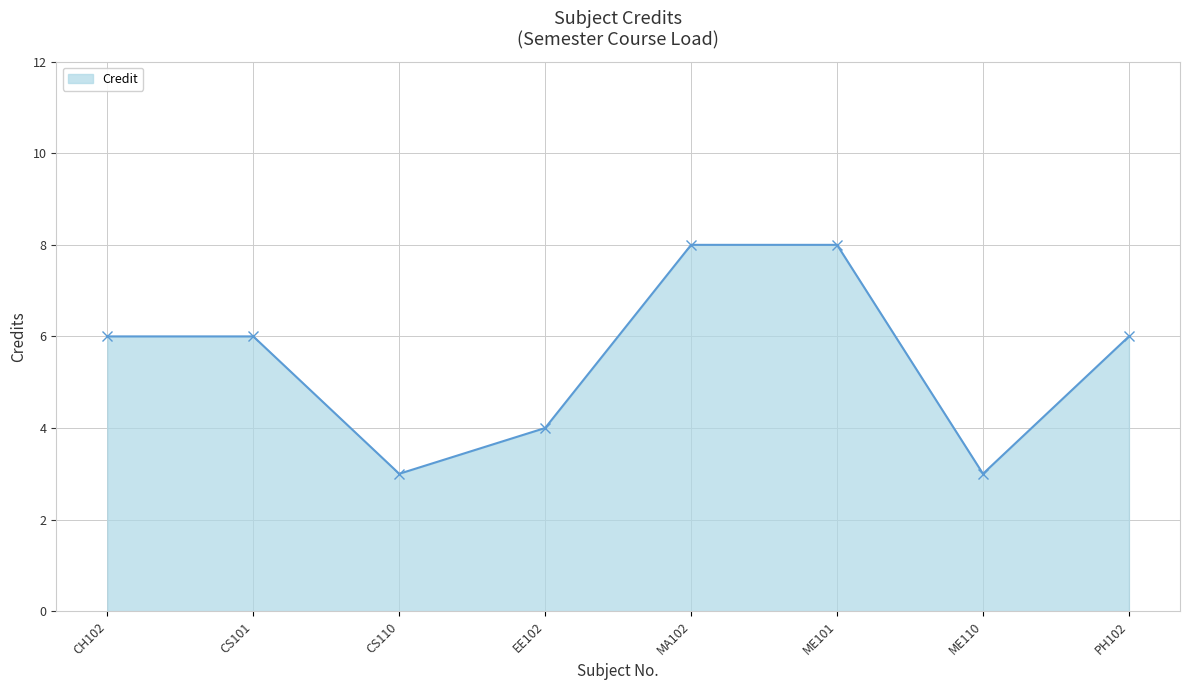

Reading right to left, extract all data points from this chart.

6	3	8	8	4	3	6	6